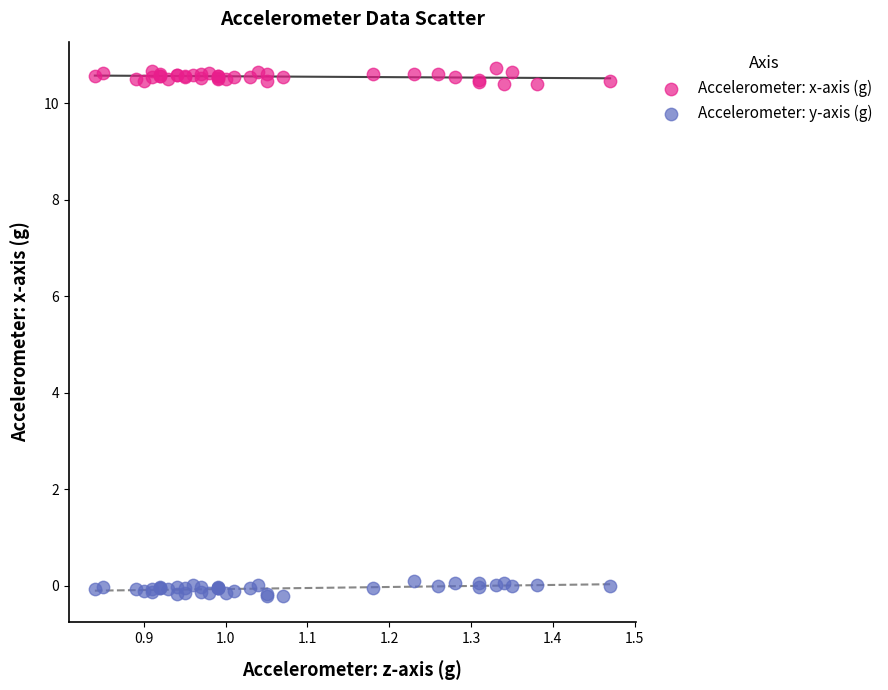

Which series contains the lowest Y value?

Accelerometer: y-axis (g)